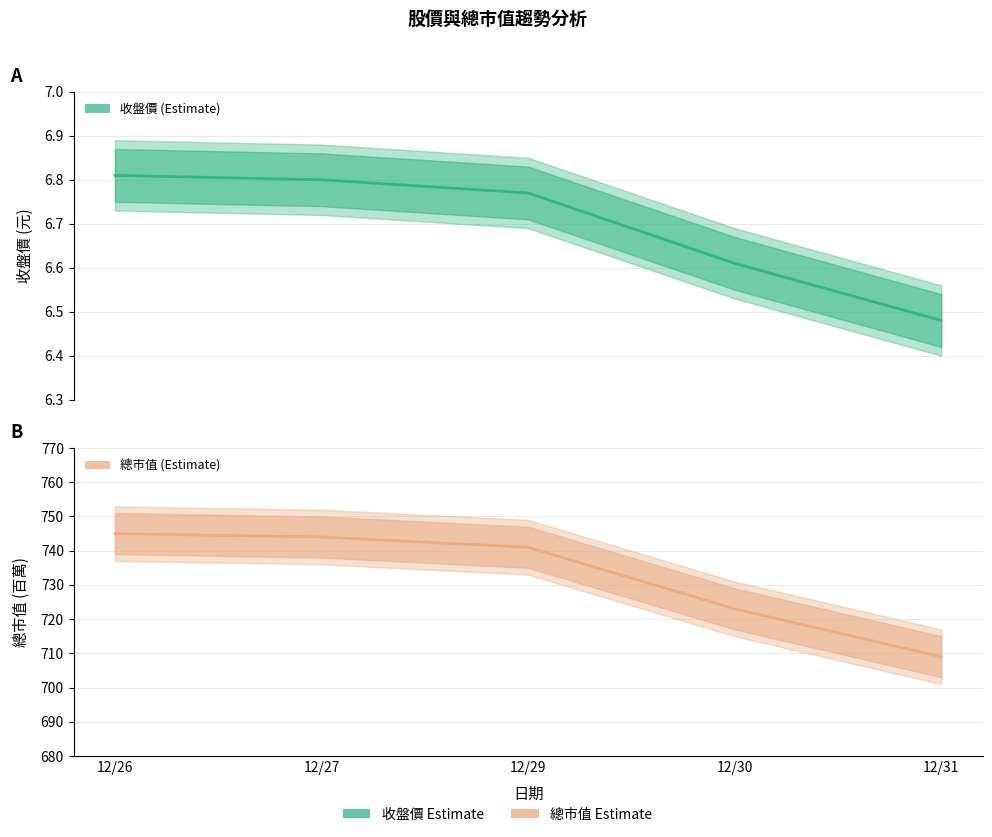

Where does the 總市值(百萬) series first go above 741?

12/26